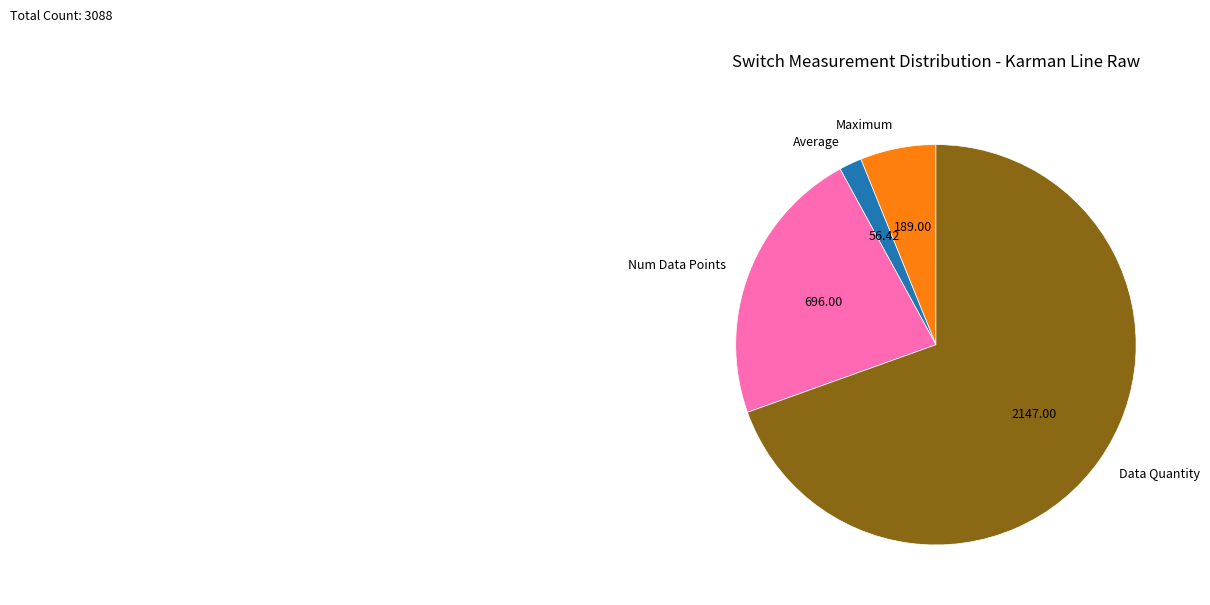

Do Num Data Points and Data Quantity together represent more than half of the pie?

Yes